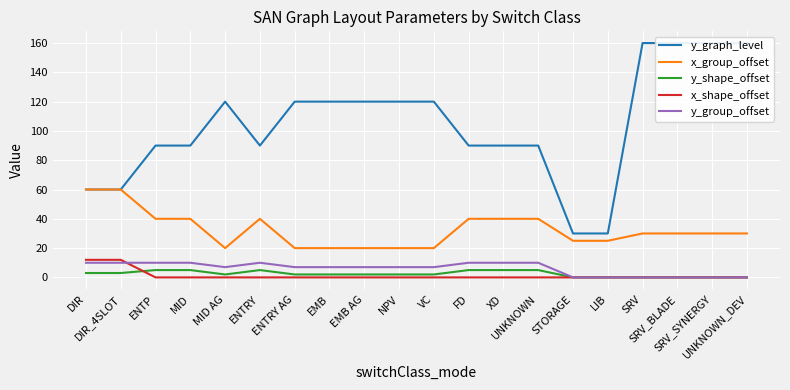

True or false: x_group_offset has more than 0 points higher than both neighbors.

True